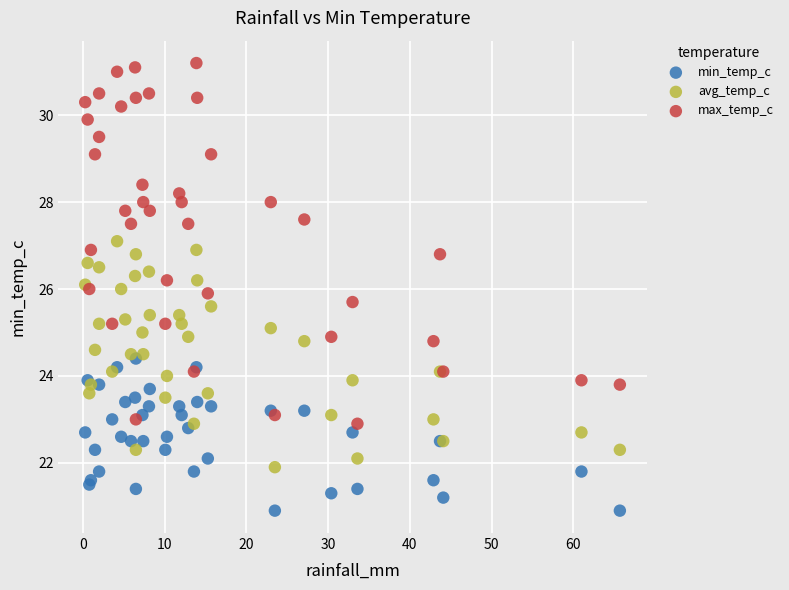

What are all the series names shown in the legend?

min_temp_c, avg_temp_c, max_temp_c